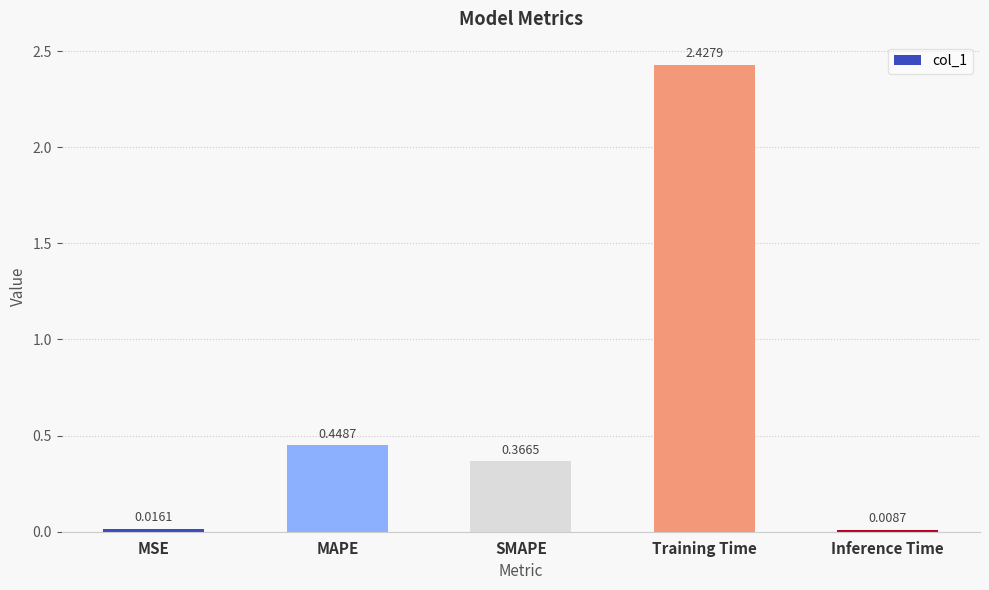

At which category does the chart reach its minimum across all series?

Inference Time